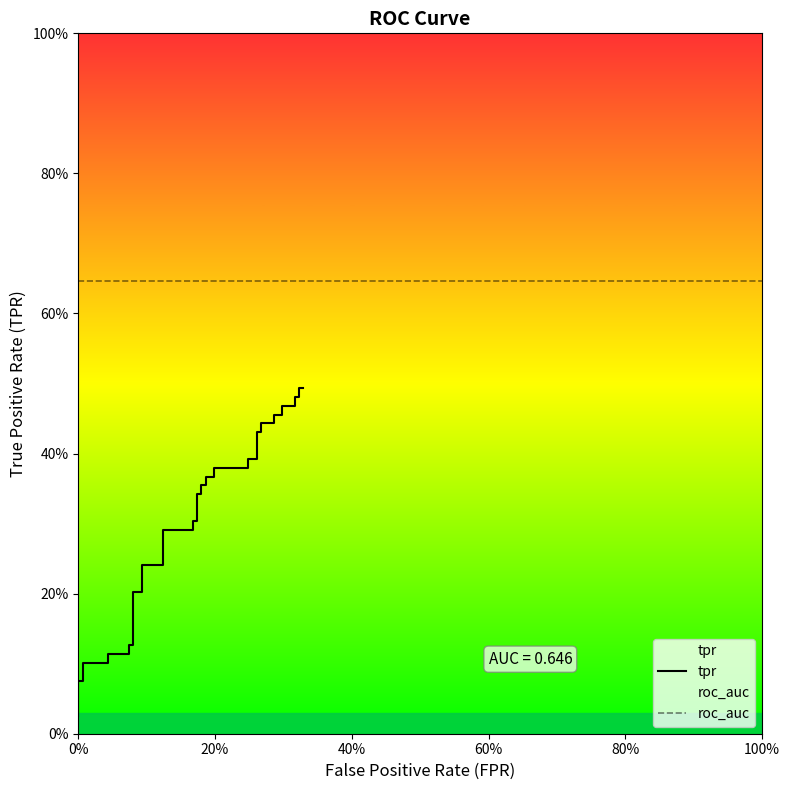

Is it true that the value at 15 is 0.2?

False